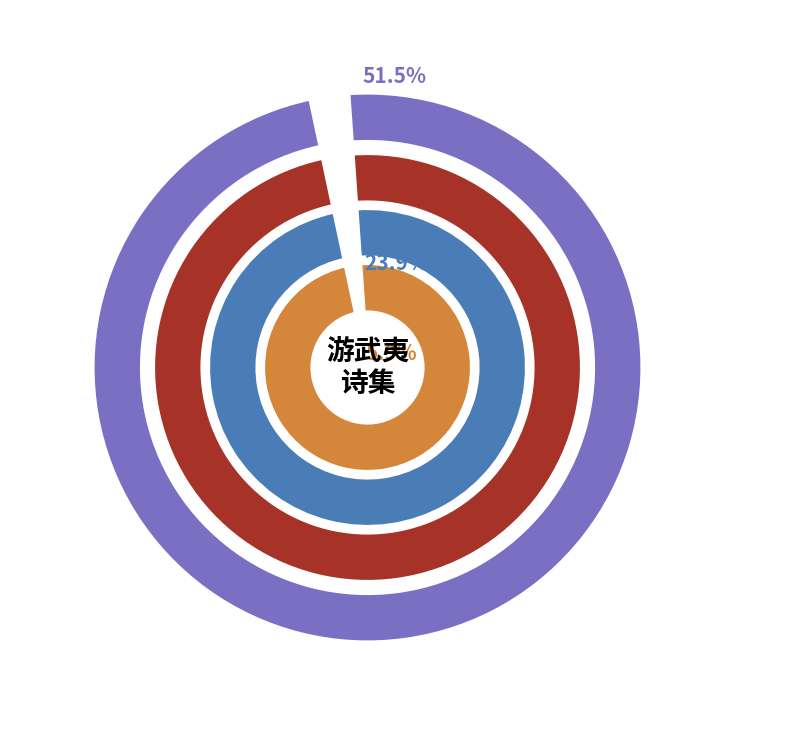

Is it true that 游武夷二绝·野水溶溶易满堤 is 3% of the pie?

True